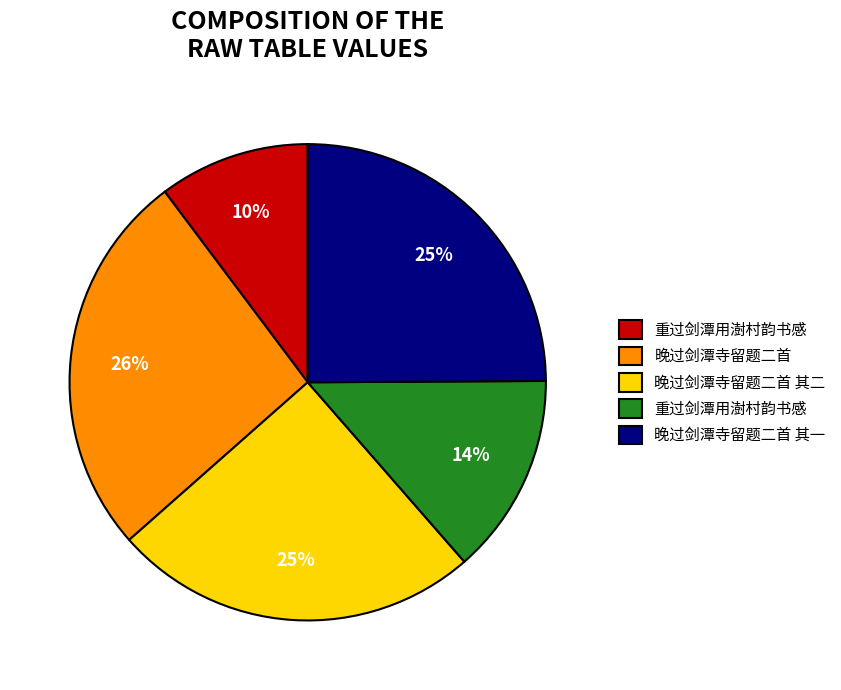

Is there a majority slice in this chart?

No